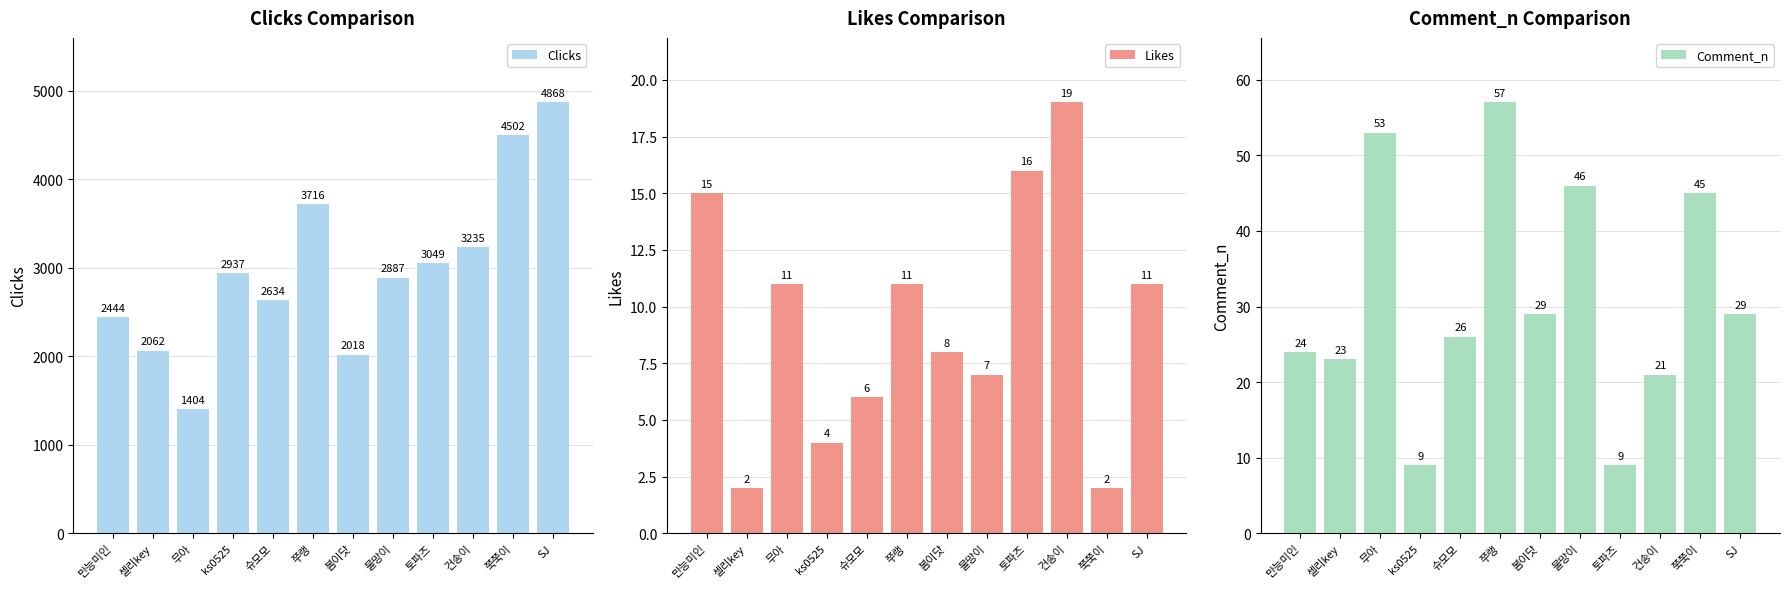

What is the total value across all series at 물망이?

2940